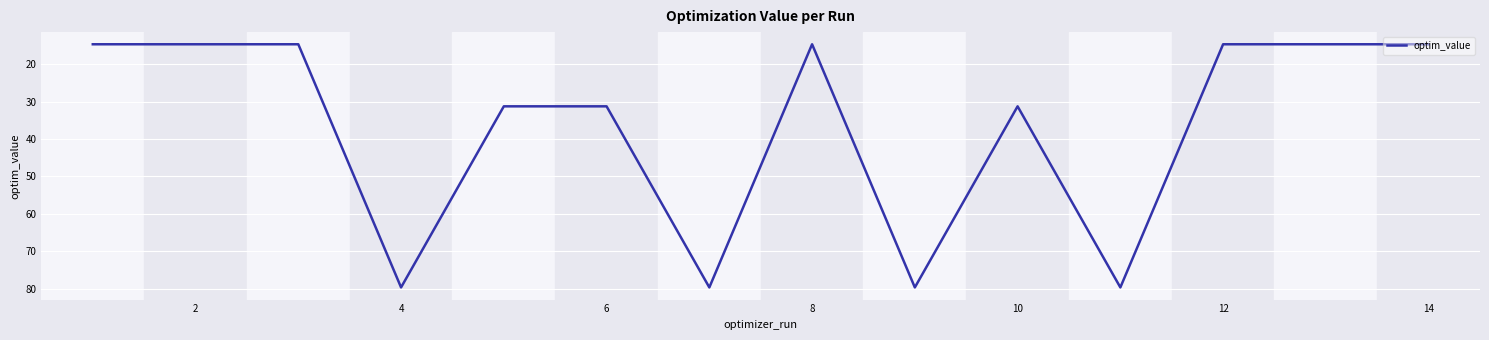

What is the greatest value displayed?

79.7